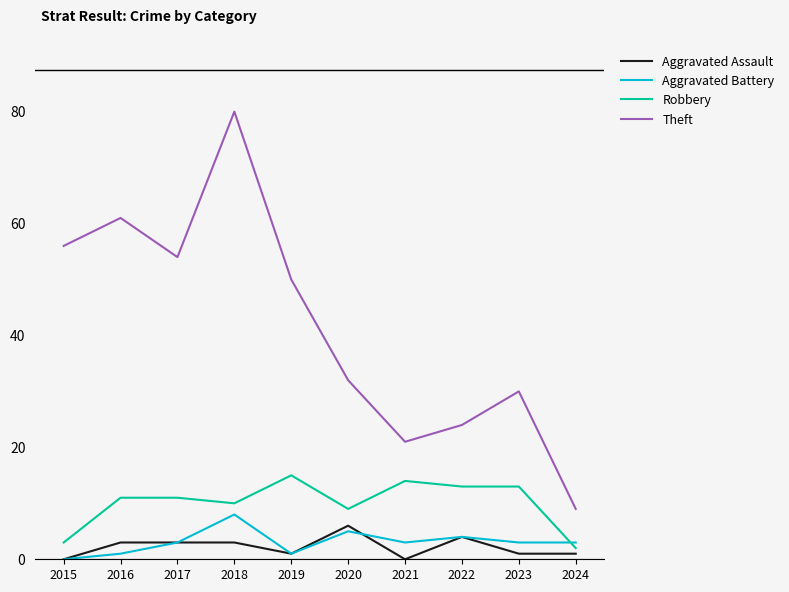

What are all the series names shown in the legend?

Aggravated Assault, Aggravated Battery, Robbery, Theft